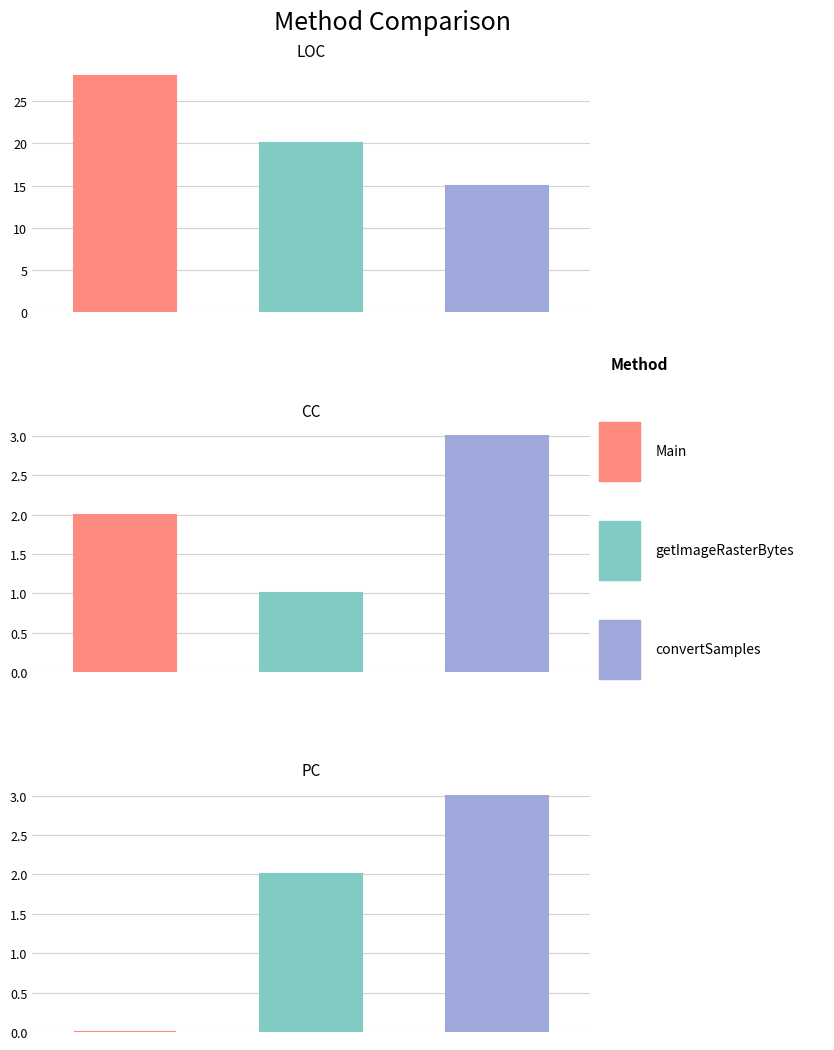

Reading left to right, list all the values displayed in this chart.

LOC: 28	20	15
CC: 2	1	3
PC: 0	2	3